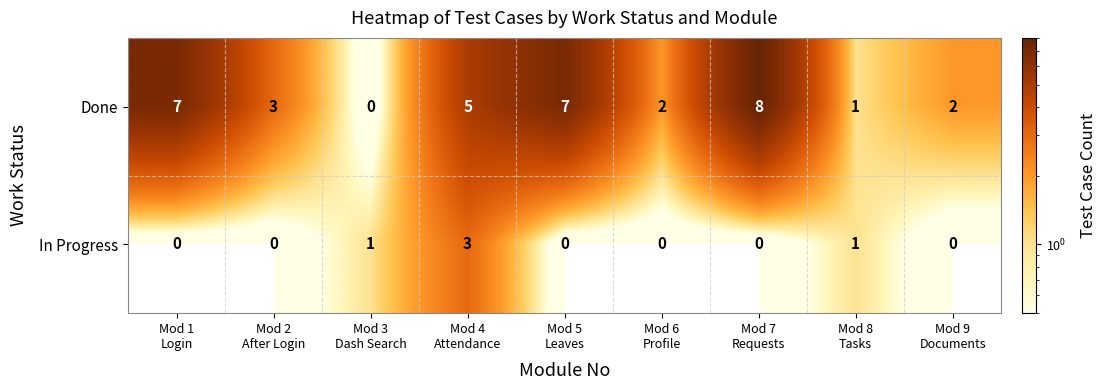

Count the Done values in the range 2 to 7.

6